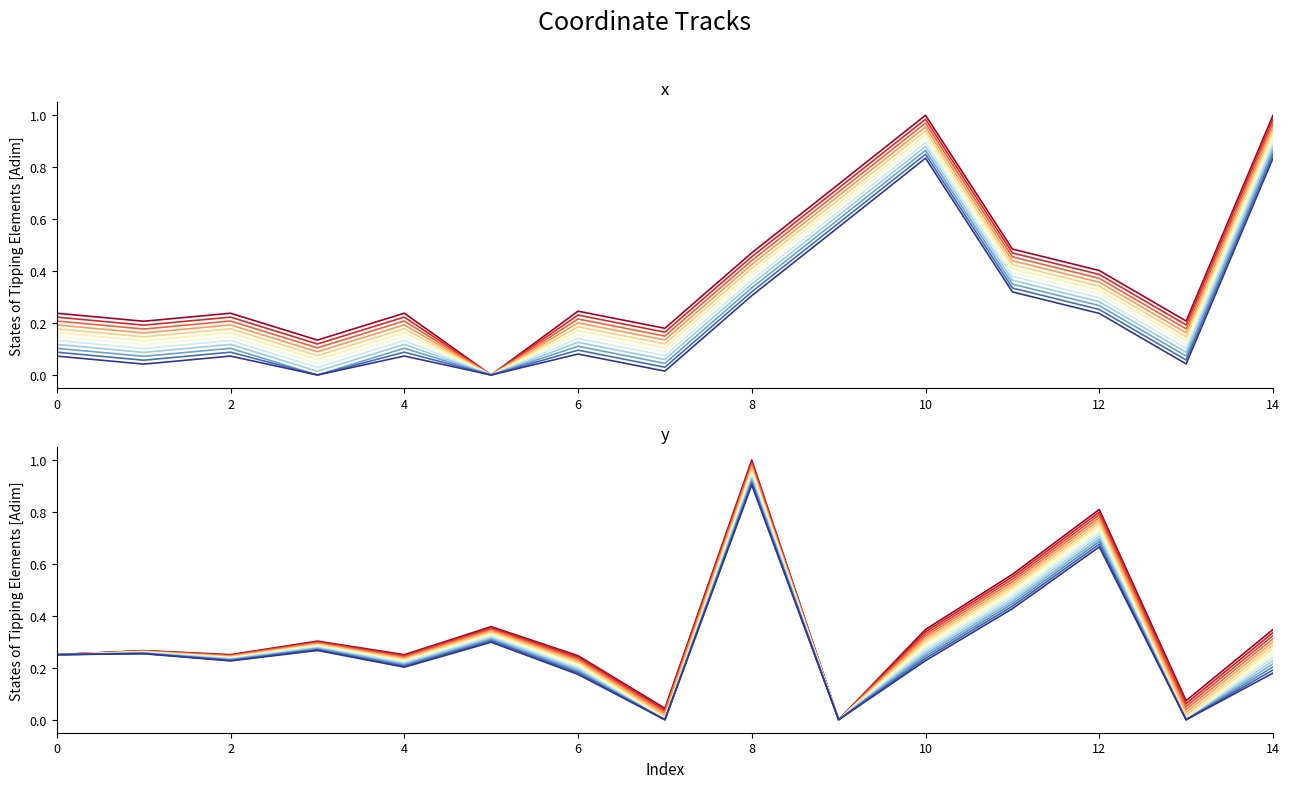

Does the chart display data point markers on the line(s)?

No